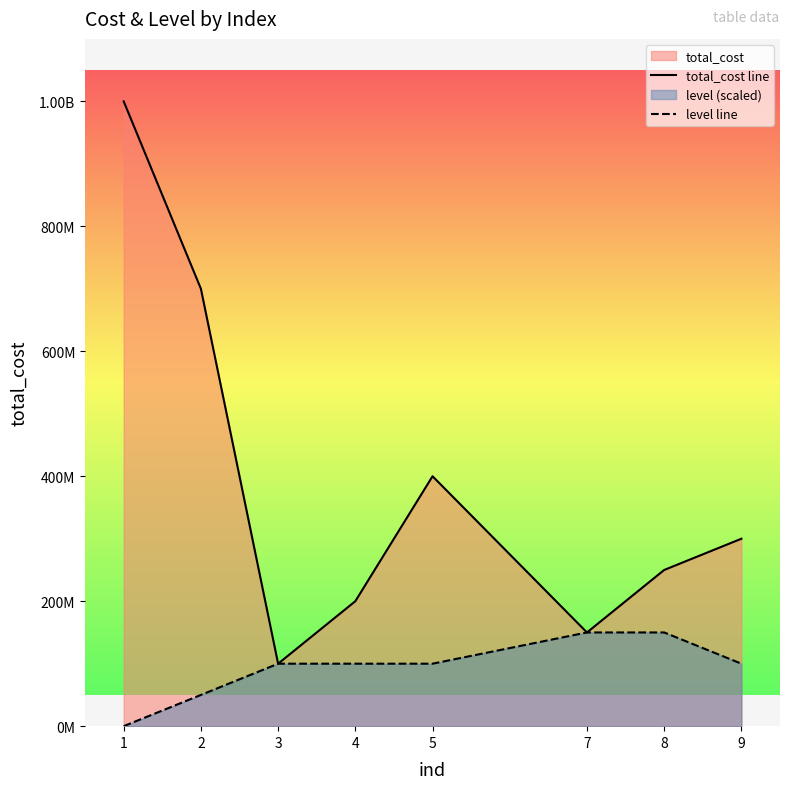

How many positive values does the level line series have?

7